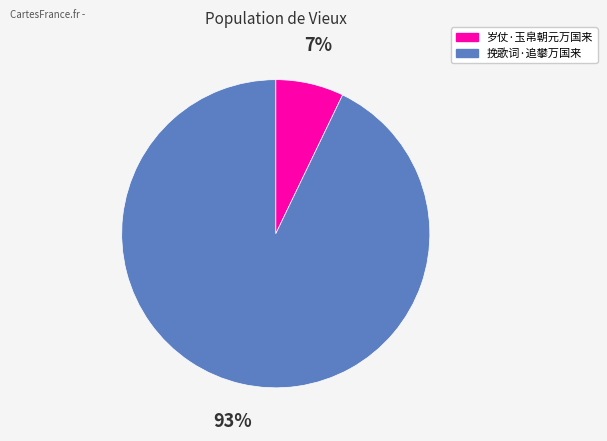

How many slices are in this pie chart?

2